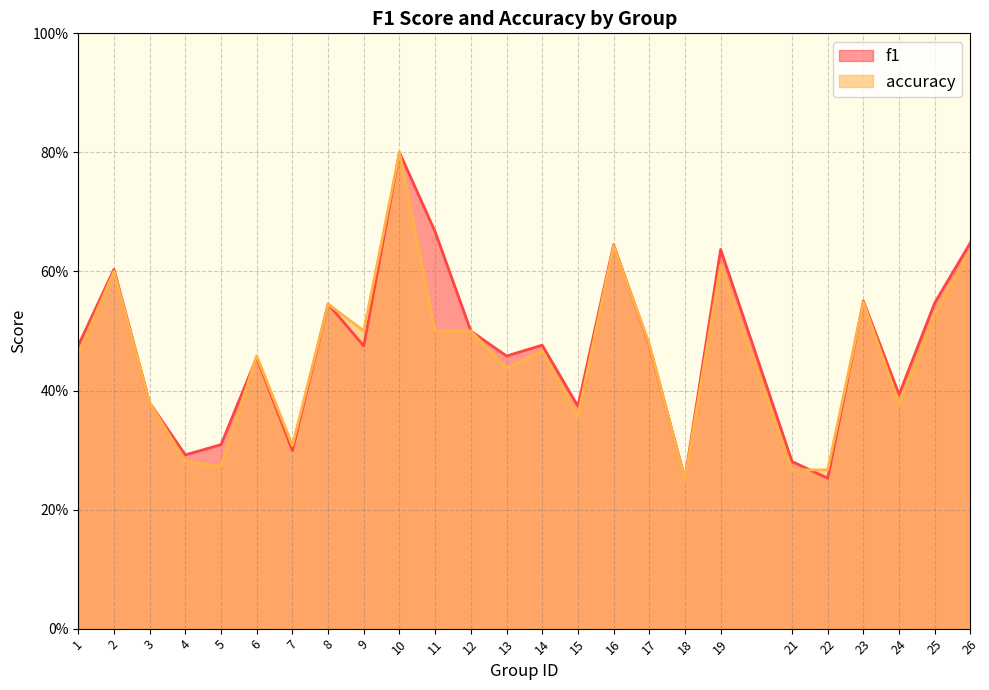

What is the average value of the f1 series?

0.5